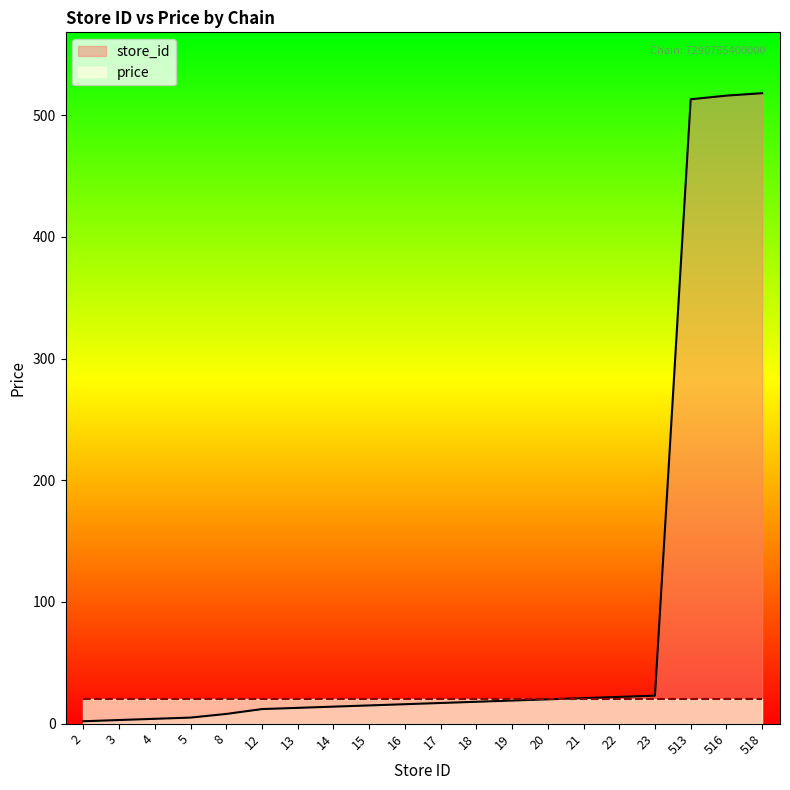

At which category does the chart reach its minimum across all series?

2